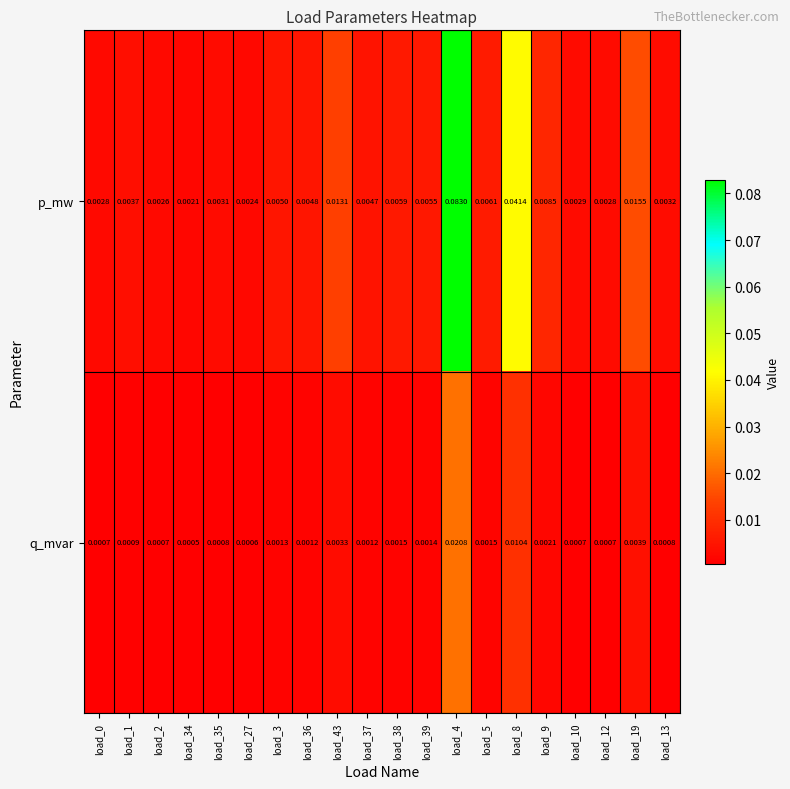

Rank the series at load_9 from highest to lowest value.

p_mw, q_mvar